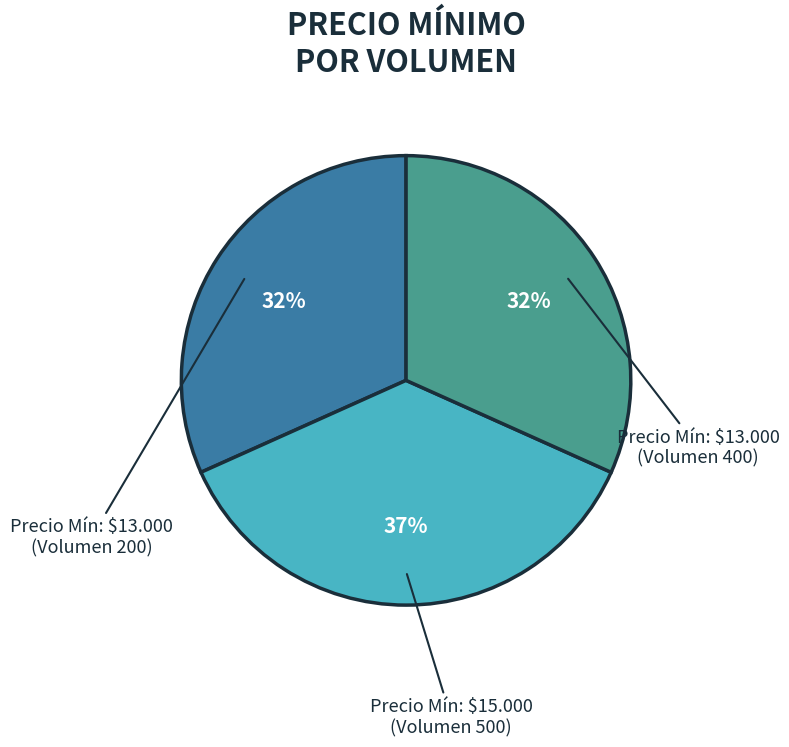

To the nearest percent, what is the difference between the largest and smallest slice percentages?

5%